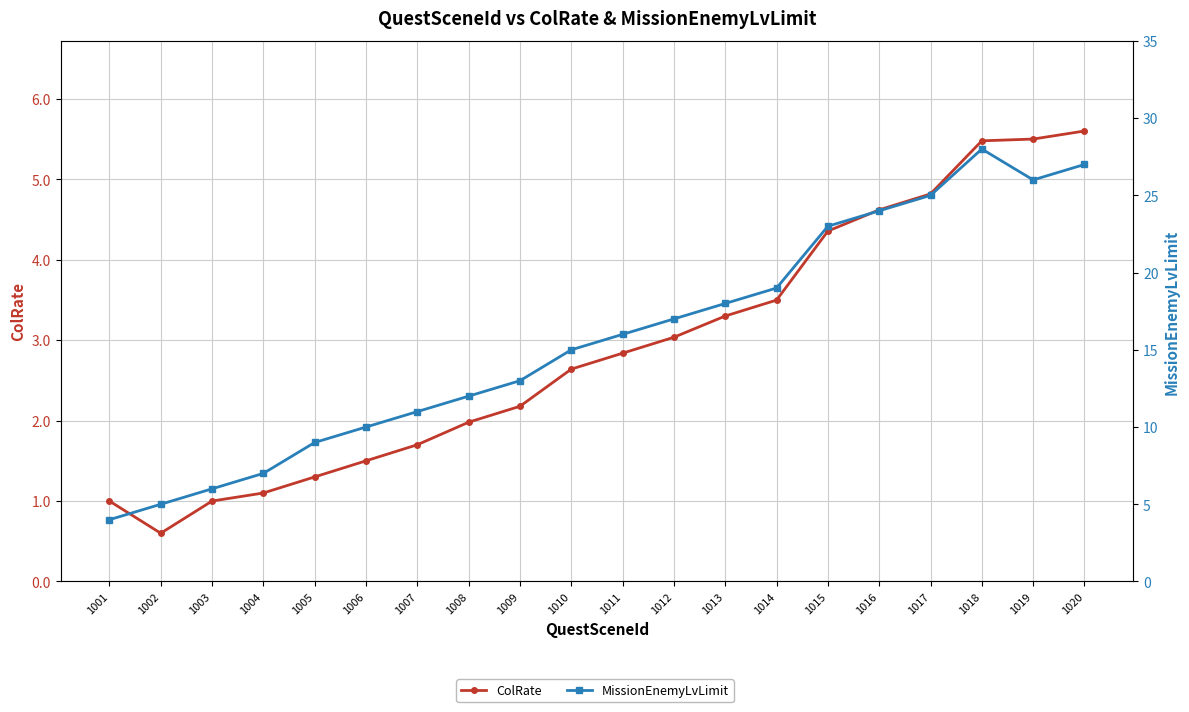

Is this an area chart (filled region under the line)?

No